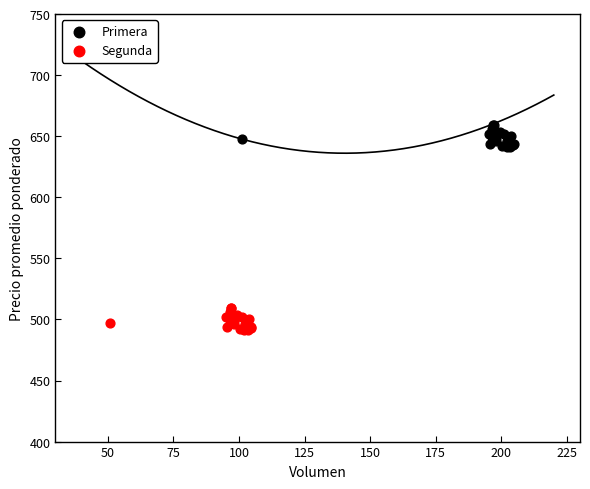

Which series reaches the maximum Y coordinate?

Primera